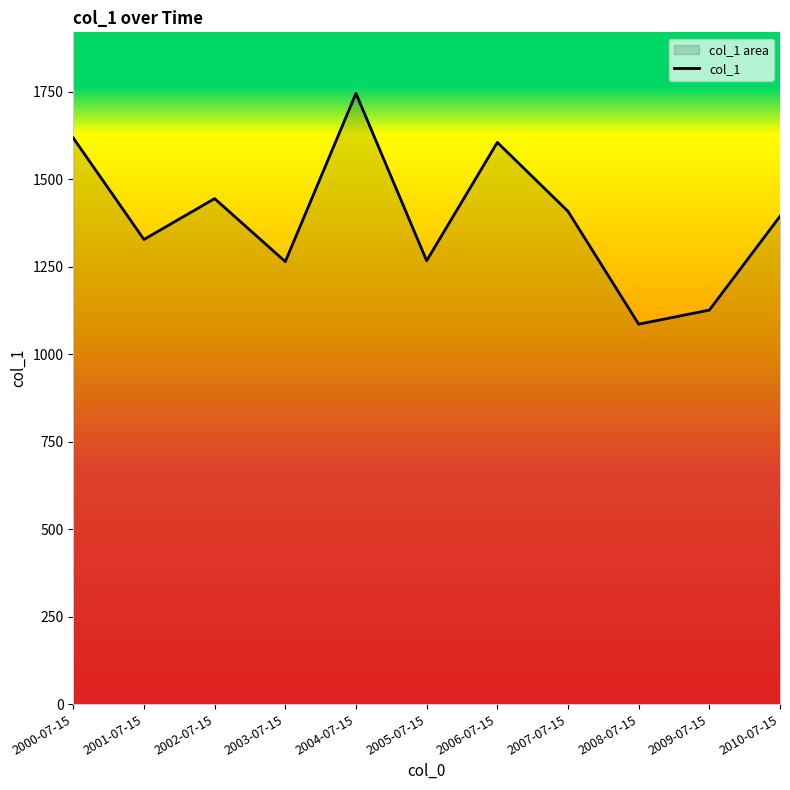

What is the label of the 1st point from the left?

2000-07-15